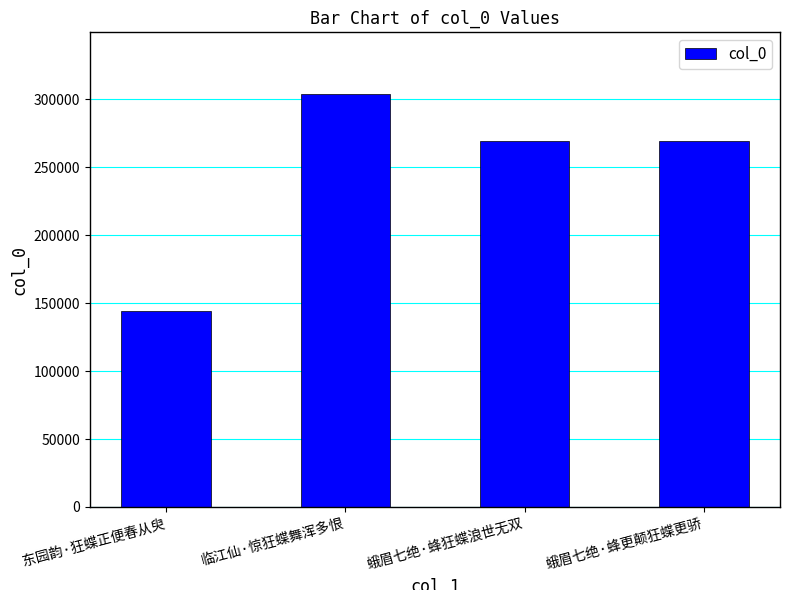

What is the difference between the maximum and minimum values?

159285